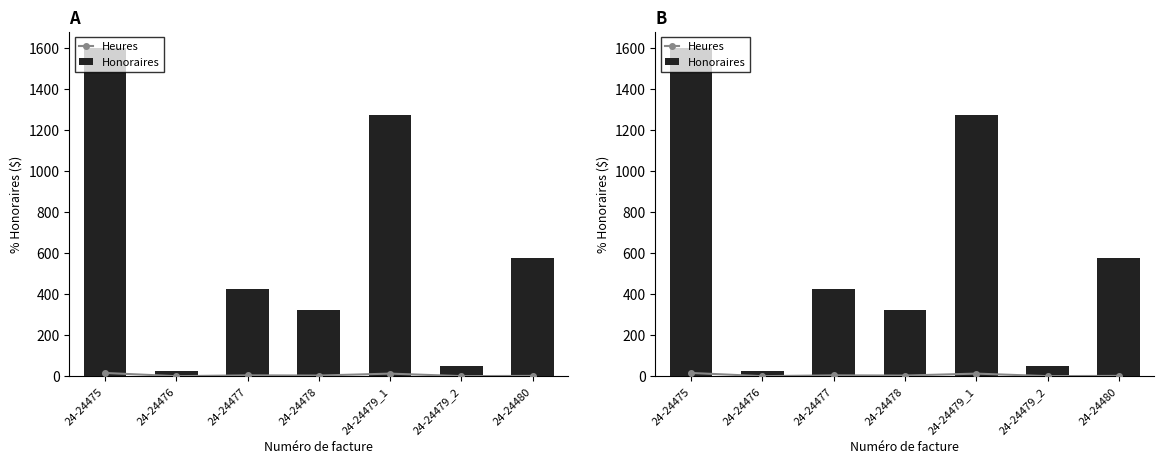

What position from the right is 24-24475?

7